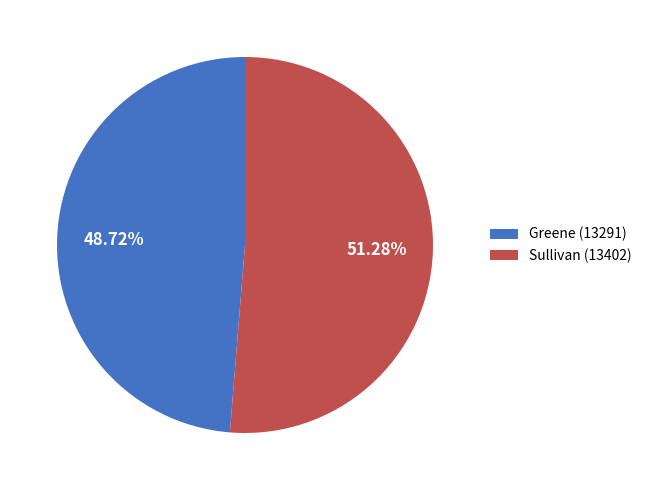

How many segments does this pie chart have?

2